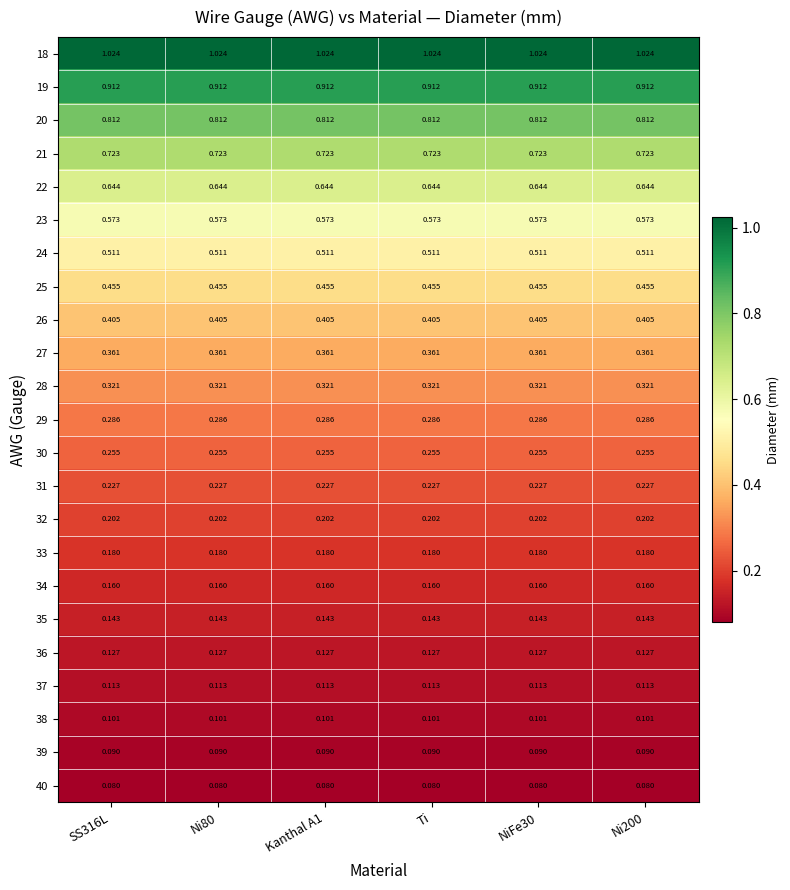

How many categories are shown in the chart?

6